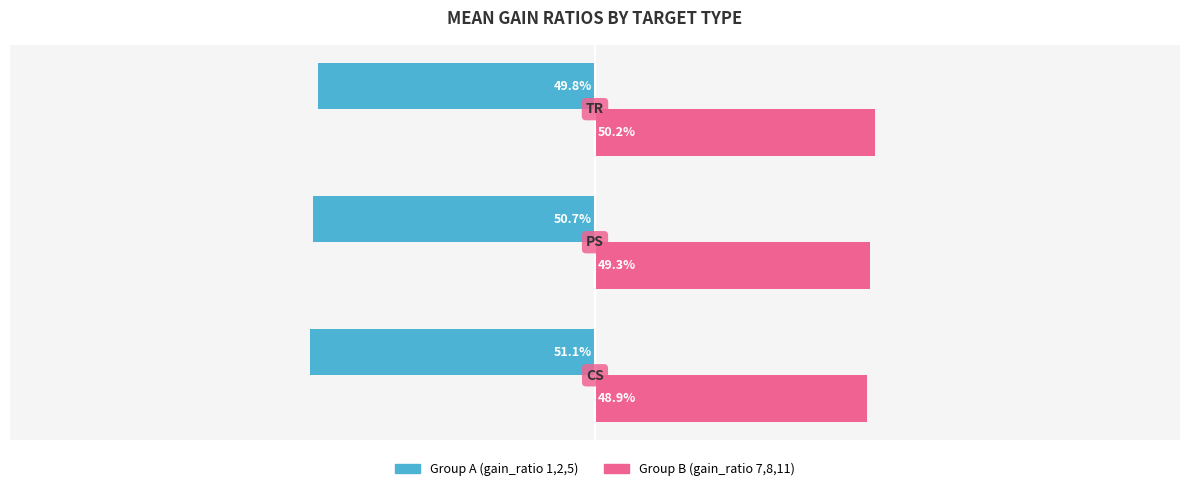

Which series has the largest total across all categories?

Group B (gain_ratio 7,8,11)